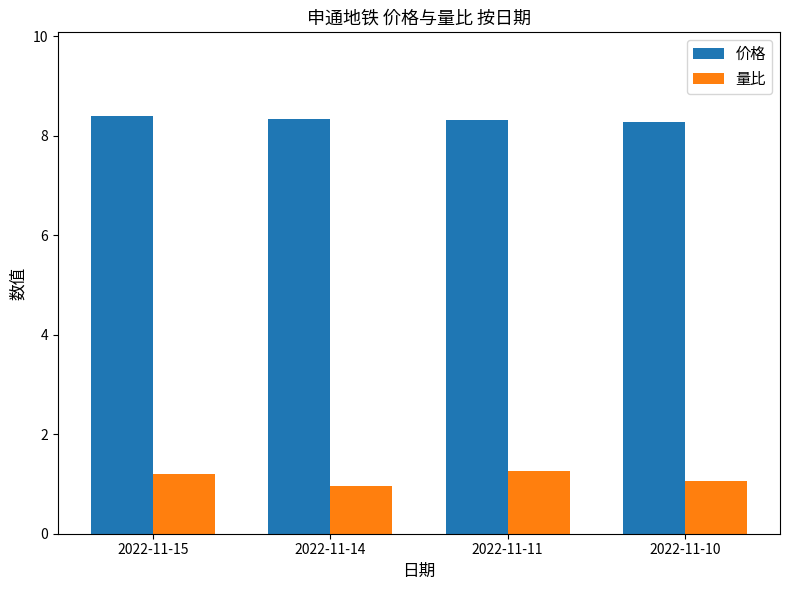

Rank the series at 2022-11-10 from lowest to highest value.

量比, 价格